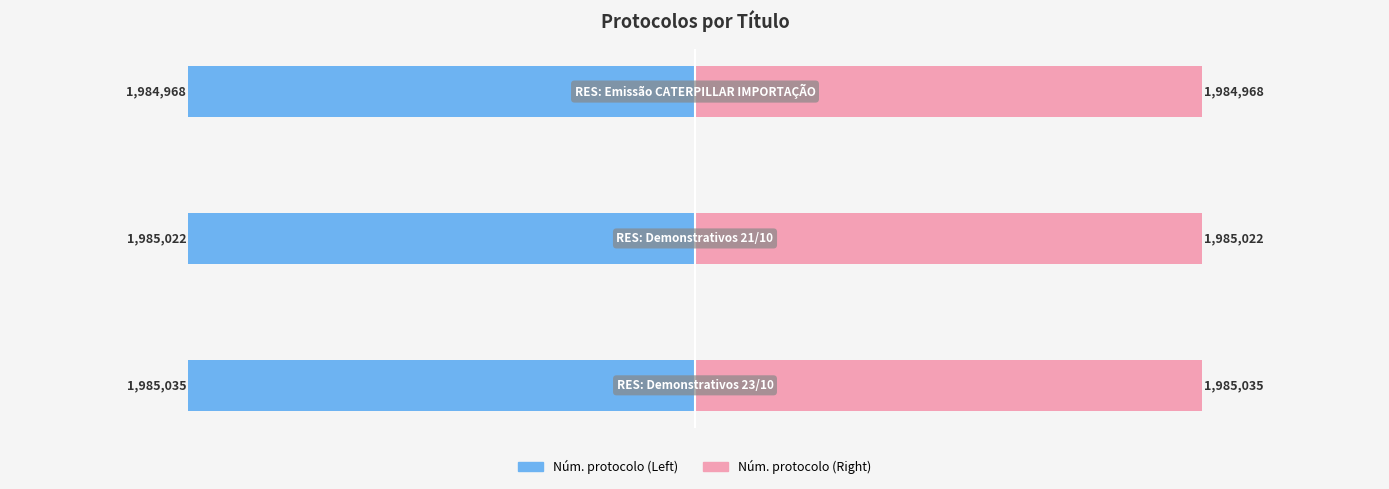

What is the sum of the Núm. protocolo (esquerda) values at 1 and 2?

-3969990